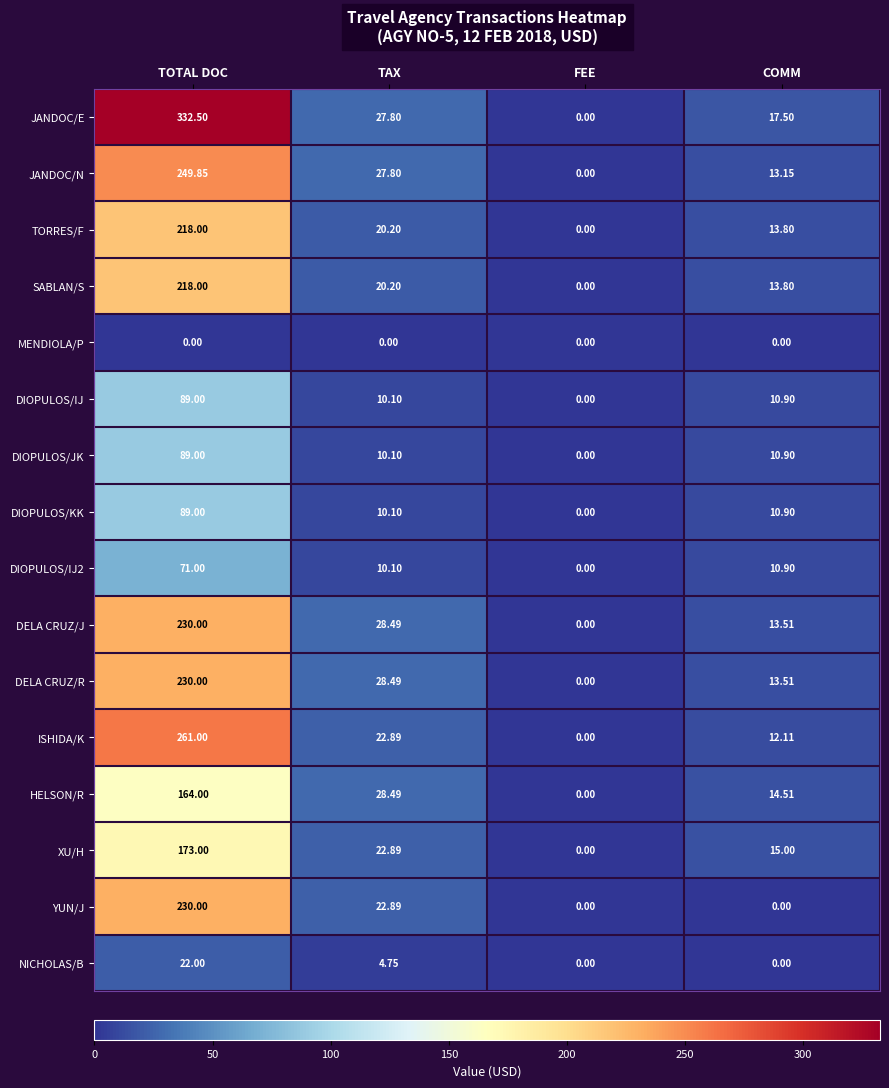

What is the spread (max minus min) of values at TAX?

28.5